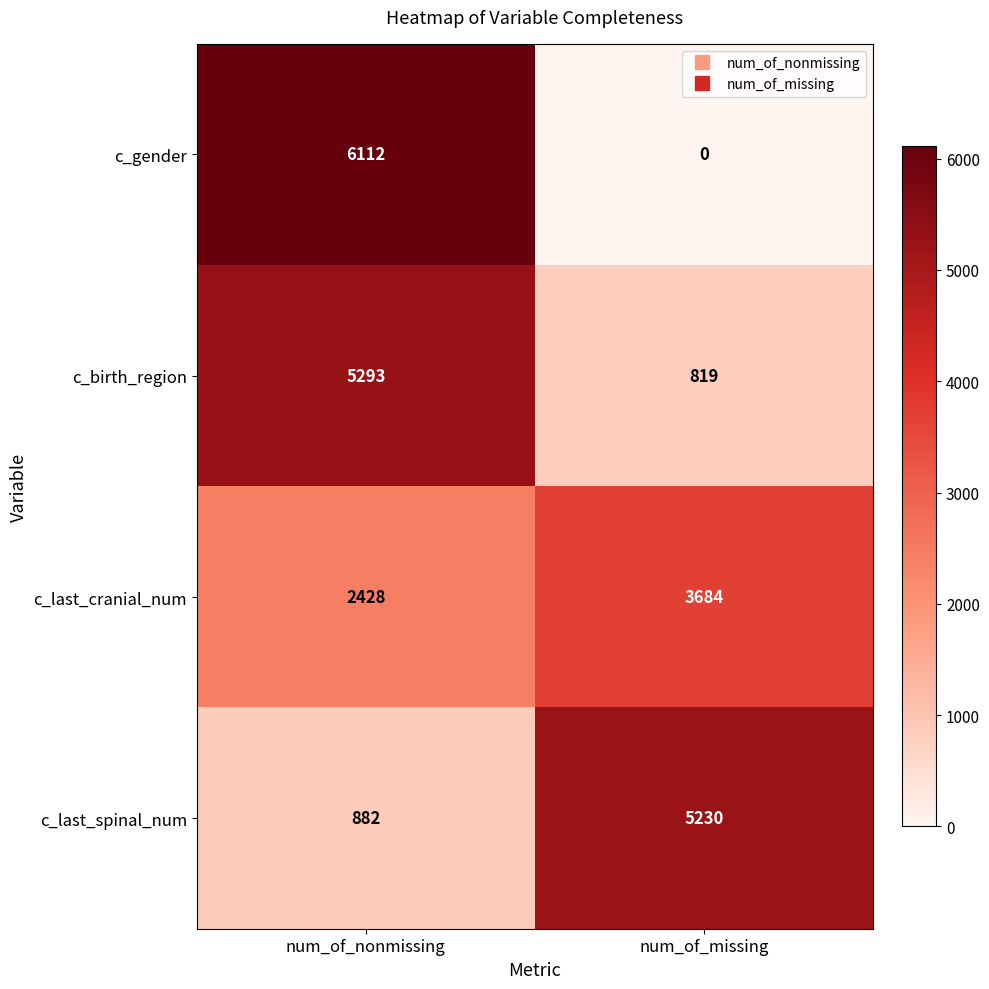

What is the average value of the c_last_spinal_num series?

3056